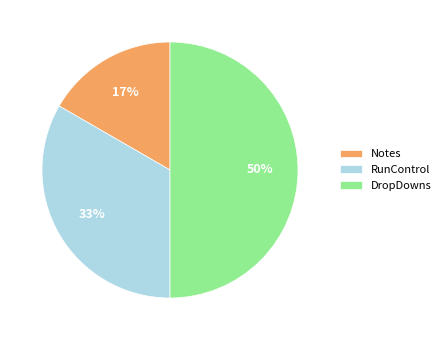

Is Notes the majority of the pie?

No